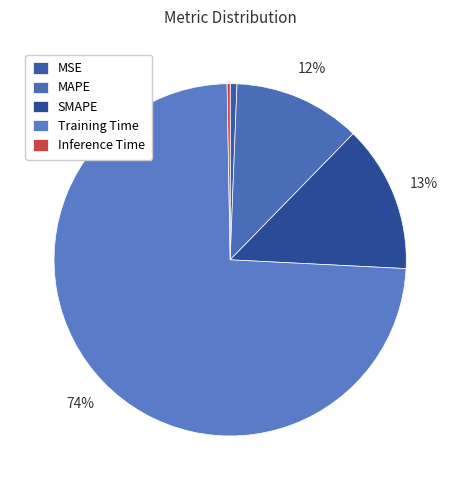

To the nearest percent, what is the difference between the largest and smallest slice percentages?

74%